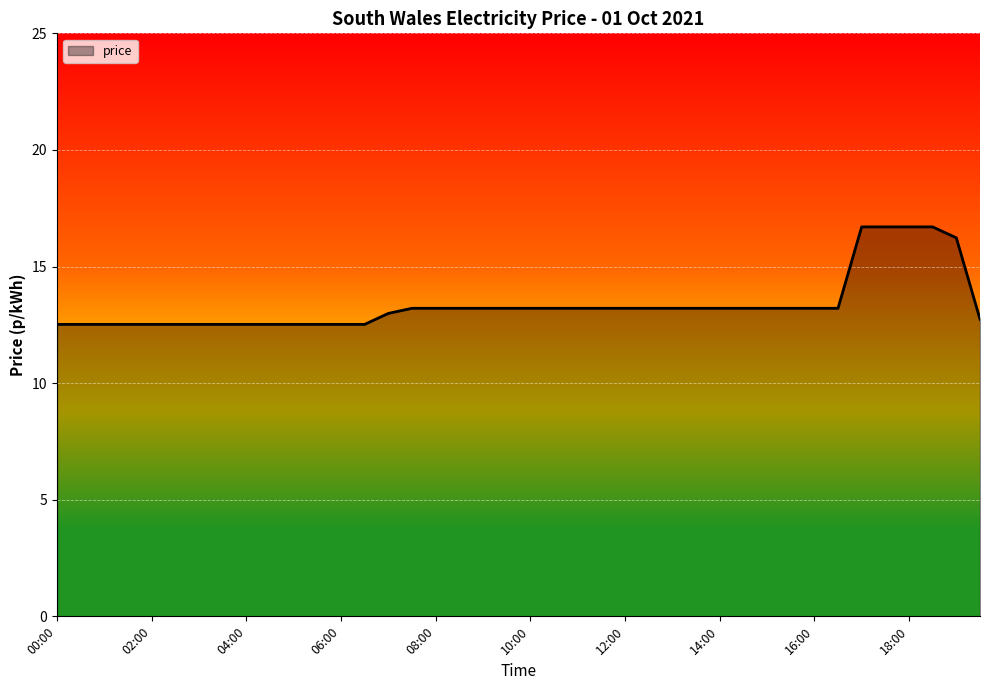

Reading left to right, what are all the values shown in this chart?

12.5	12.5	12.5	12.5	12.5	12.5	12.5	12.5	12.5	12.5	12.5	12.5	12.5	12.5	13.0	13.2	13.2	13.2	13.2	13.2	13.2	13.2	13.2	13.2	13.2	13.2	13.2	13.2	13.2	13.2	13.2	13.2	13.2	13.2	16.7	16.7	16.7	16.7	16.2	12.7